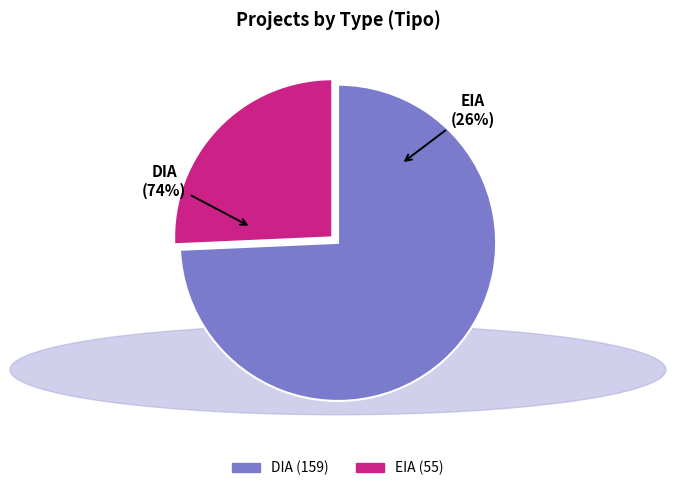

Which category has the smallest portion of the pie?

EIA